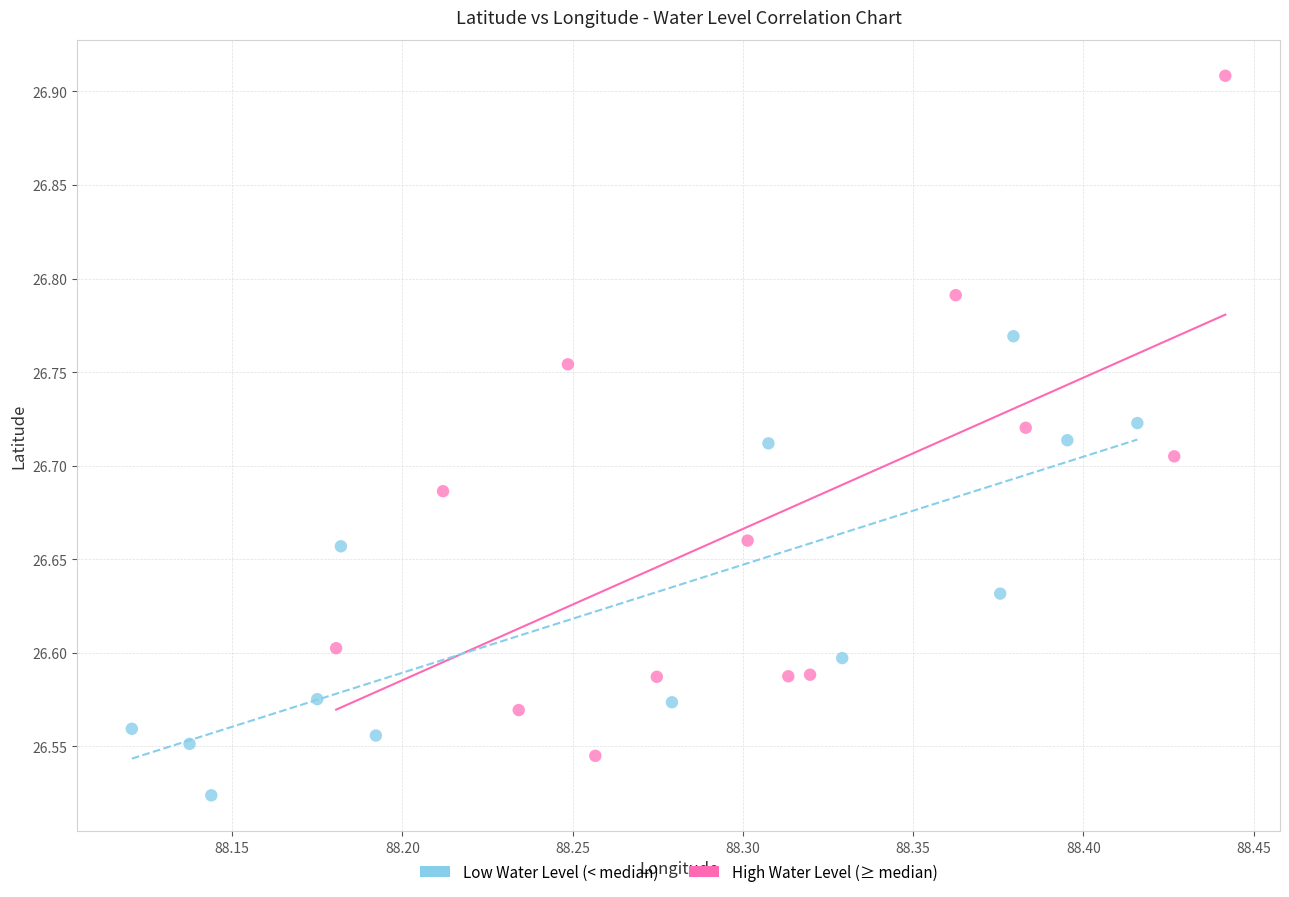

What are all the series names shown in the legend?

Low Water Level (< median), High Water Level (≥ median)